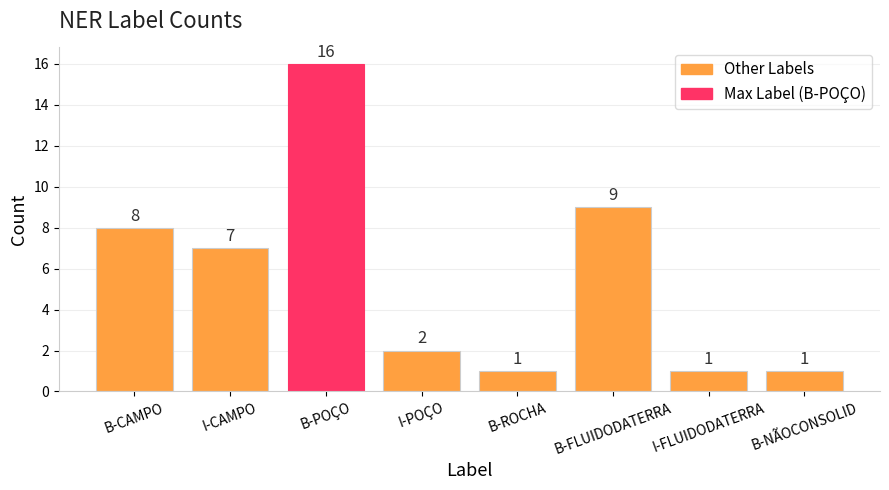

At which label does the data first exceed 7?

B-CAMPO